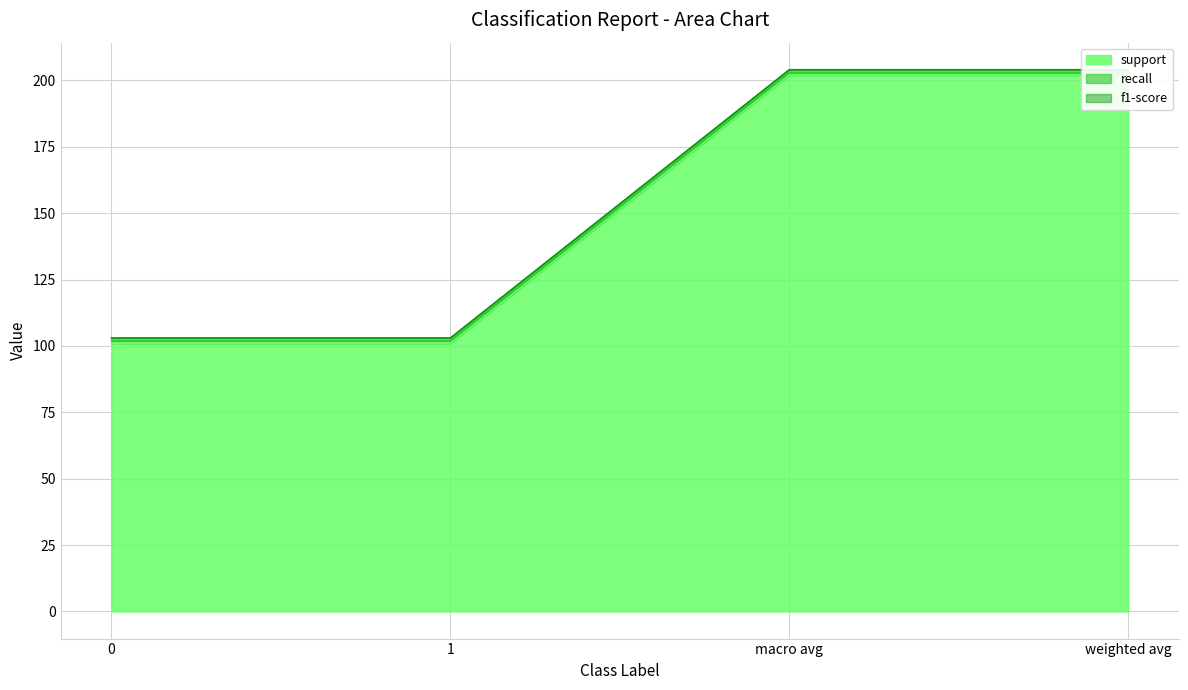

At how many categories does at least one series exceed 180?

2